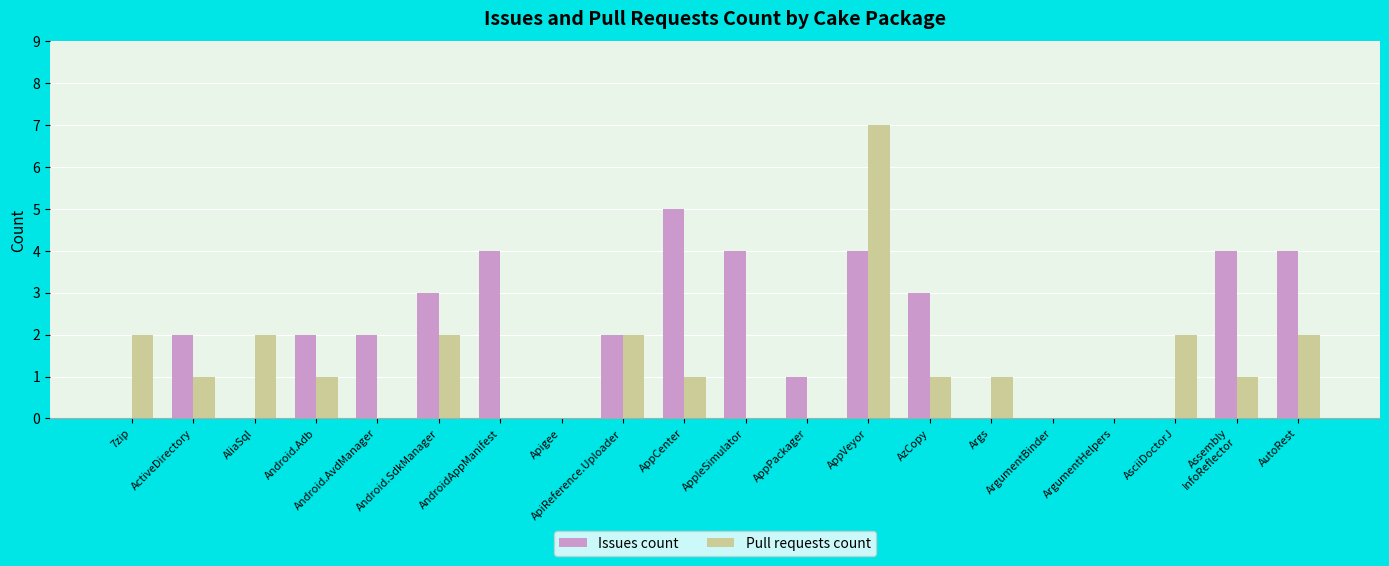

What is the difference between the Issues count values at AppVeyor and ApiReference.Uploader?

2